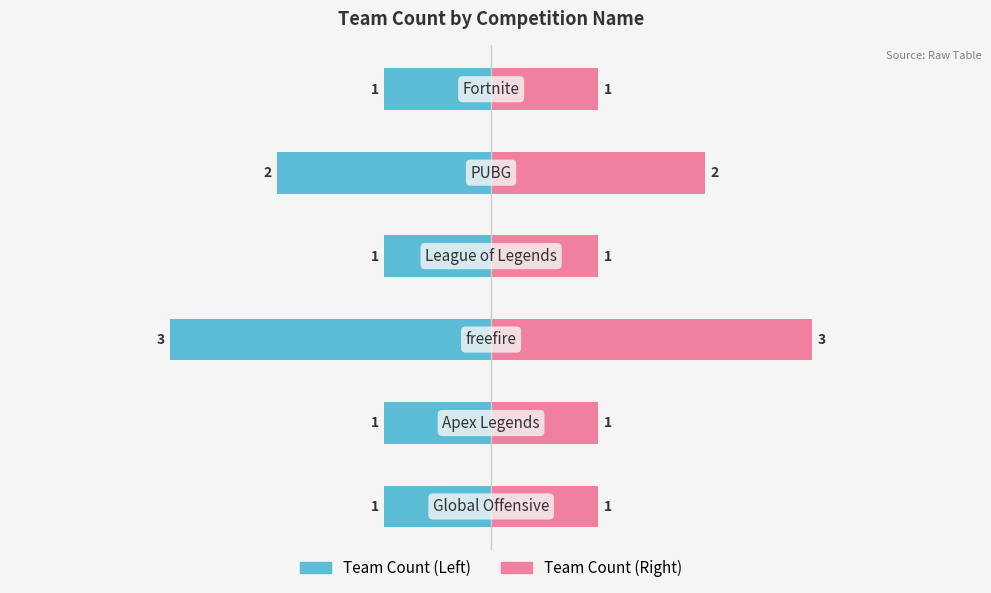

What is the difference between the highest and lowest values at −1?

4